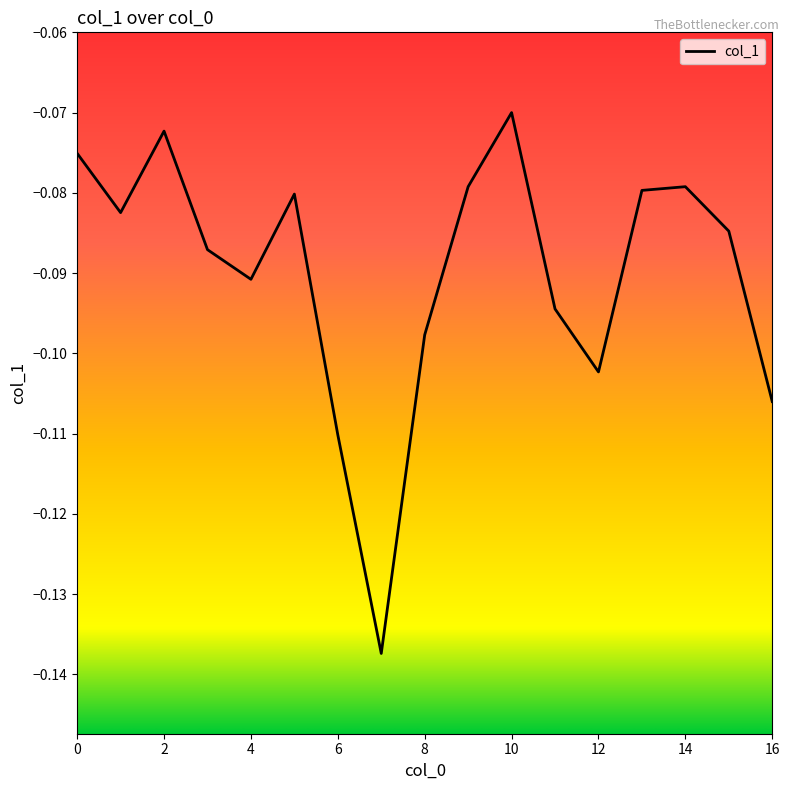

Does the chart display data point markers on the line(s)?

No